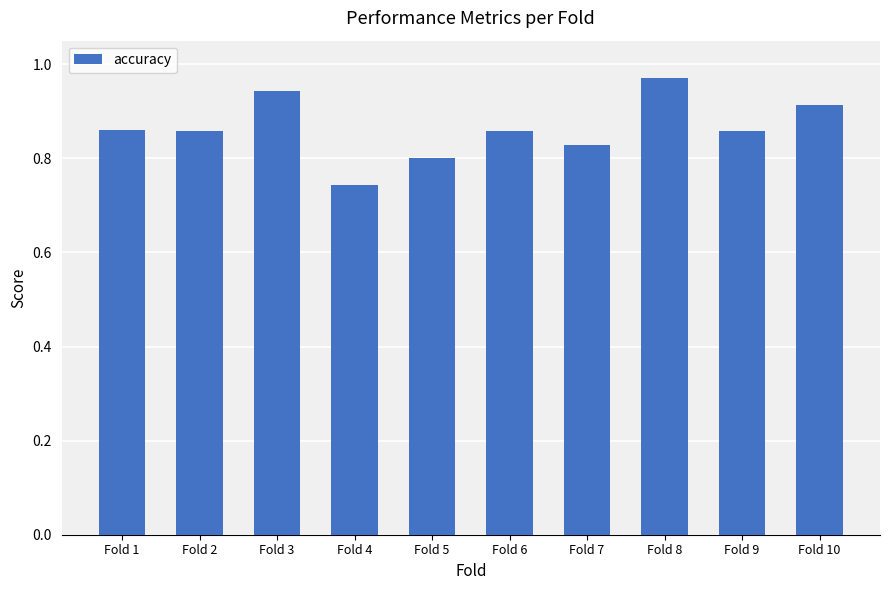

How many bars are there in total?

10